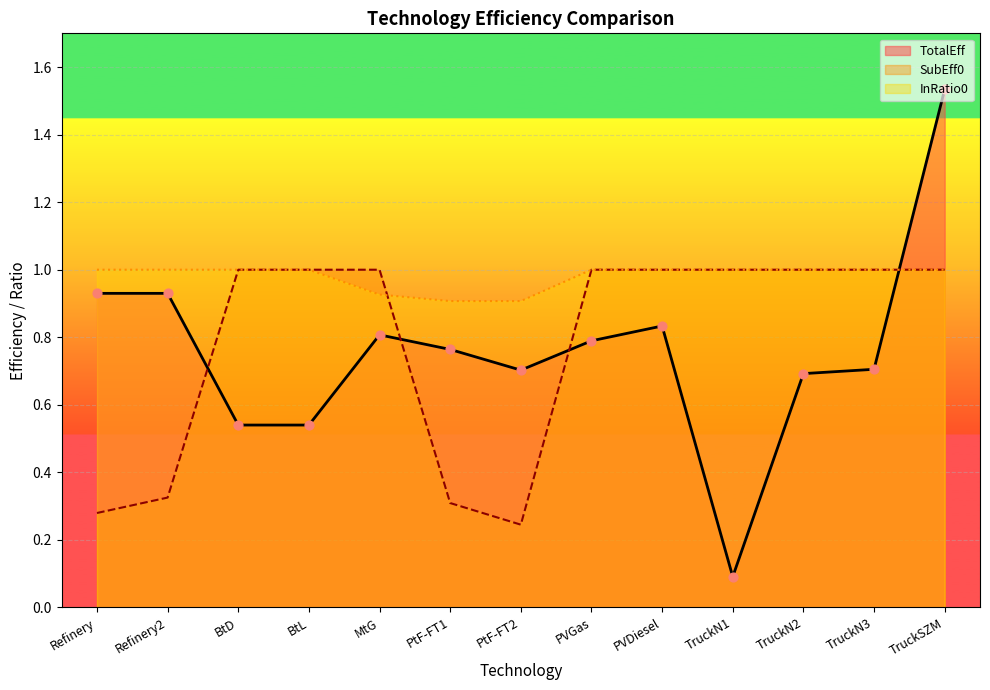

Which series contains the highest Y value?

TotalEff